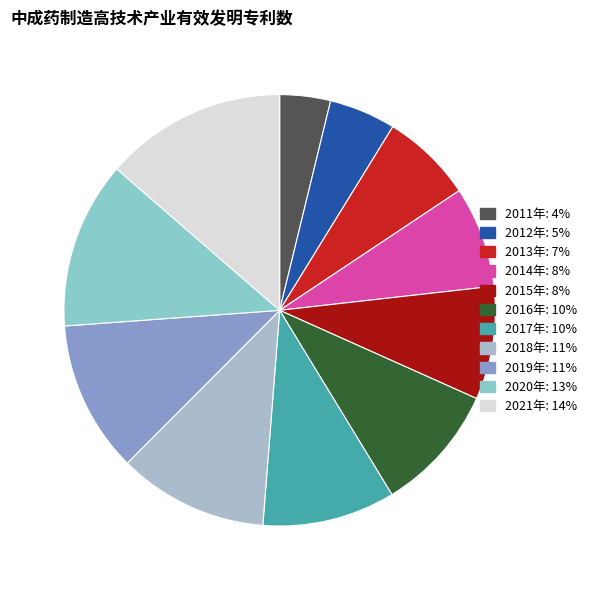

How many segments does this pie chart have?

11